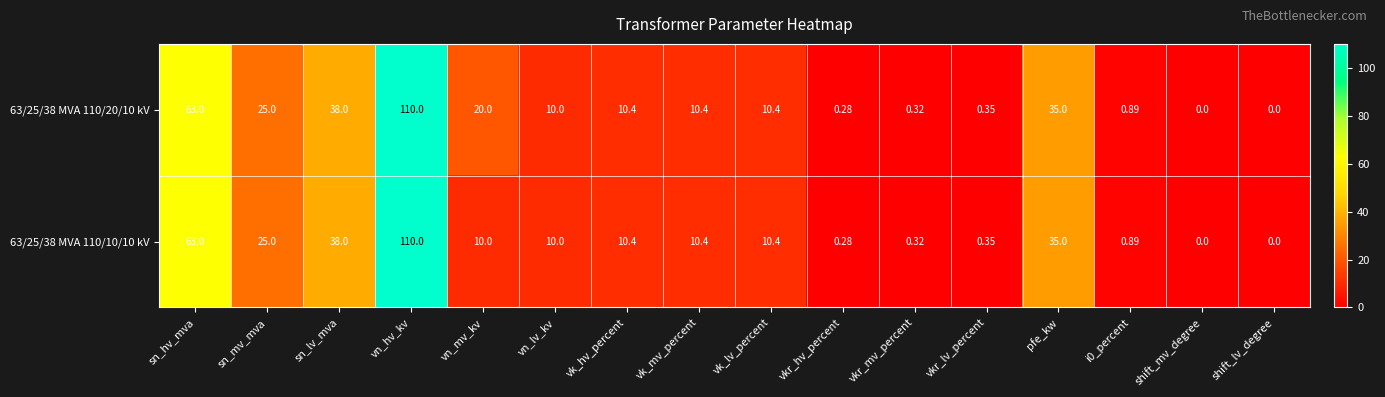

At which category does the chart reach its peak across all series?

vn_hv_kv